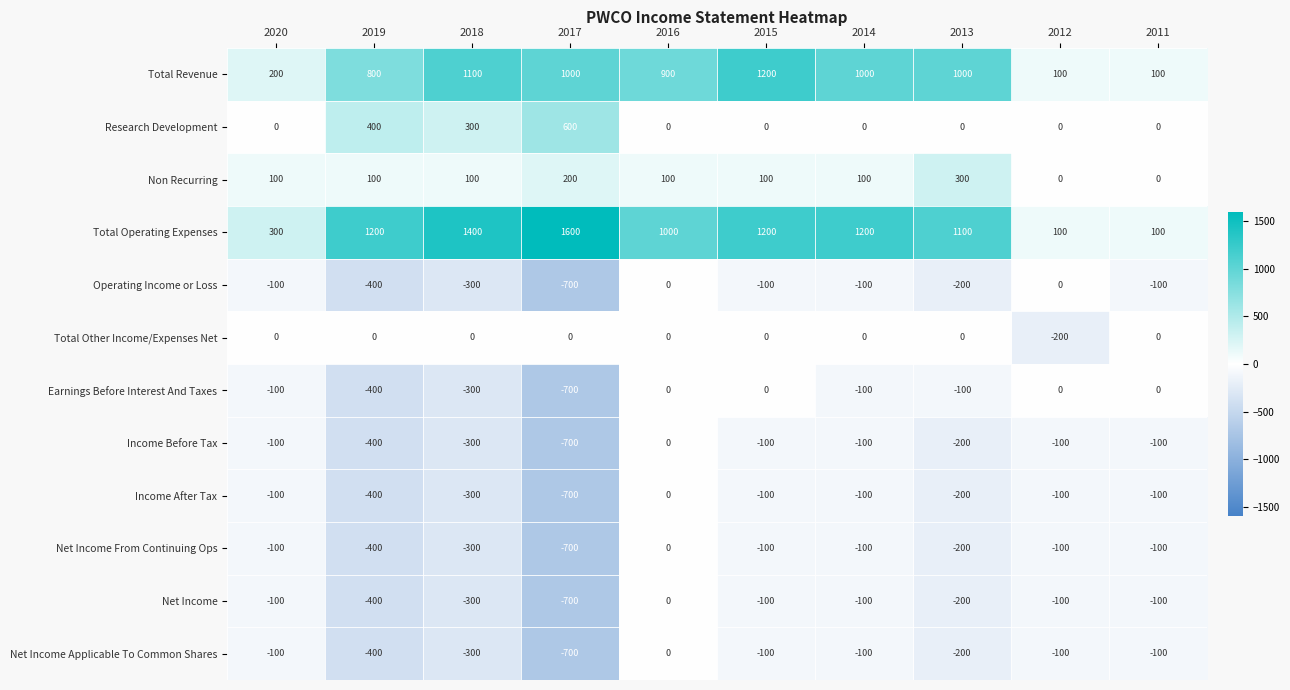

True or false: Total Revenue has a value of 342 at 2018.

False